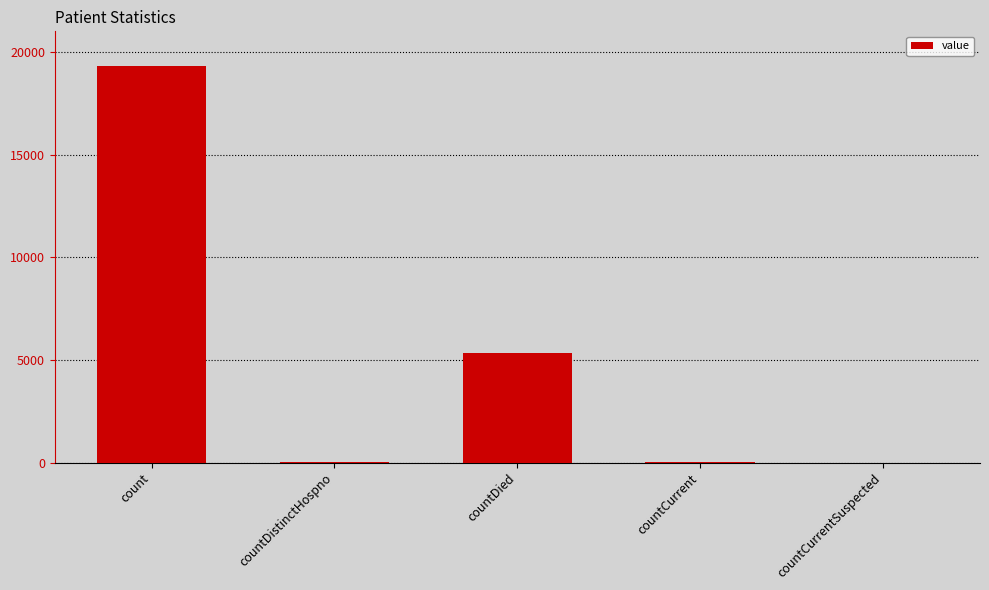

Between countDied and count, which is larger?

count